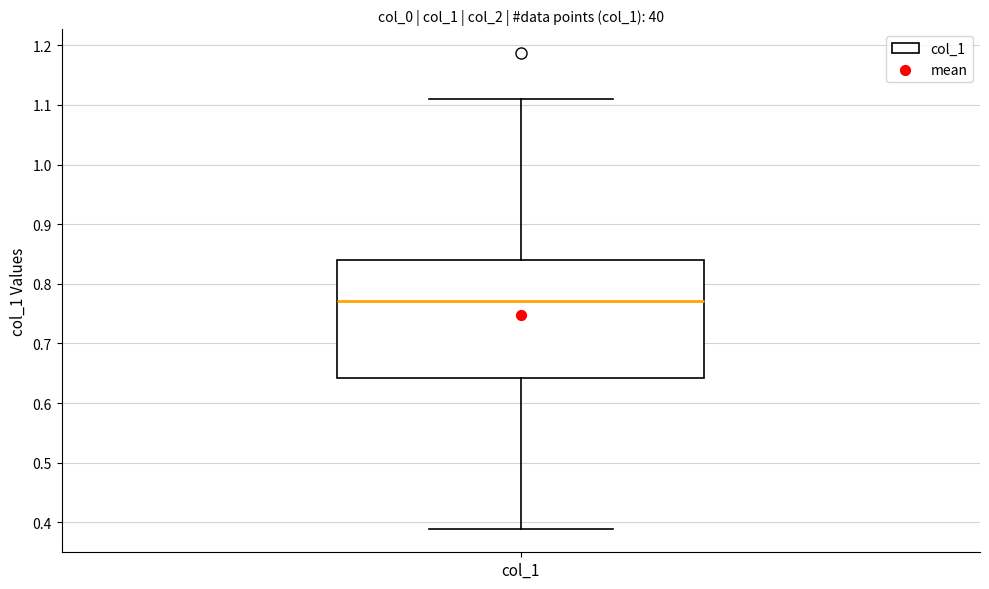

Transcribe this box plot: give where the median line is, the range the box spans, and where the two whiskers end, as read against the y-axis. The values are not printed on the chart, so give them approximately, as read against the axis.

median 0.77, box 0.64 to 0.84, whiskers 0.39 to 1.11